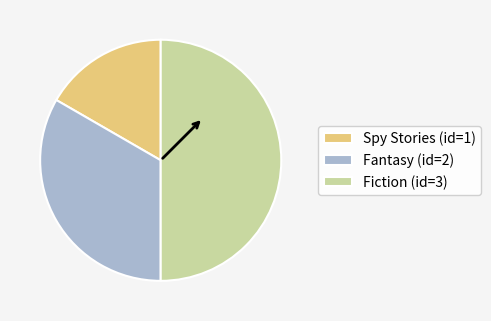

Approximately how many times larger is the value at Fantasy compared to Spy Stories?

2.0